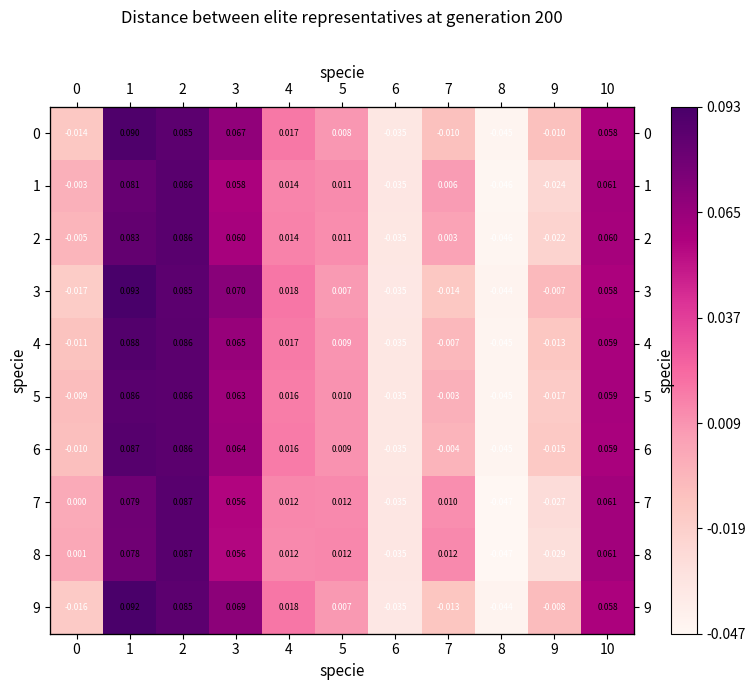

What is the sum of the 1 values at 10 and 5?

0.1